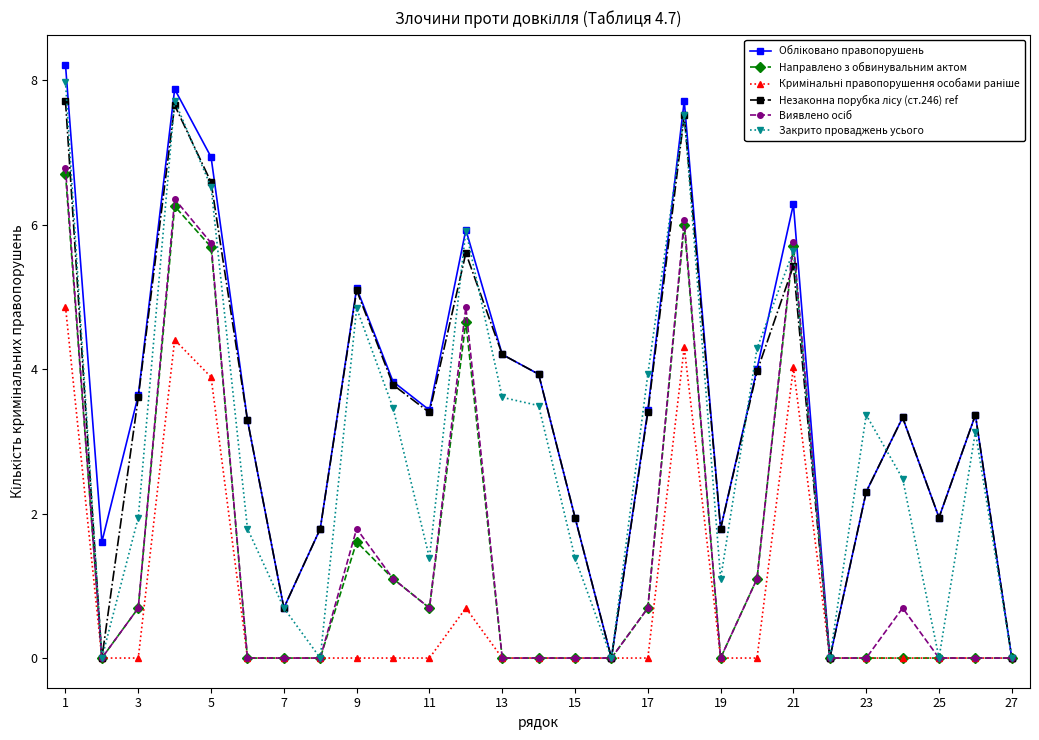

True or false: Закрито проваджень усього has more than 0 interior local peaks.

True